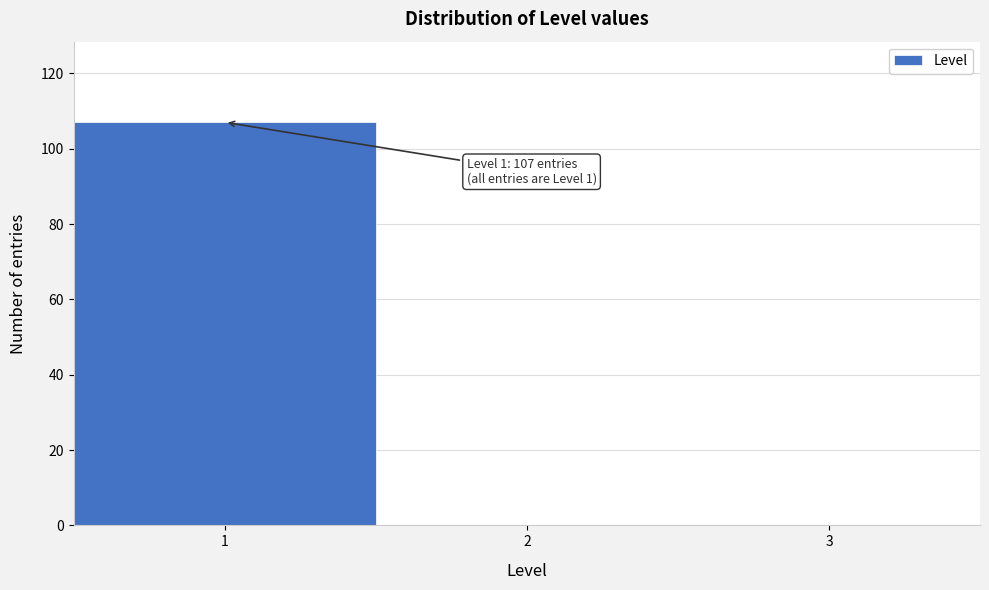

Over which range of the x-axis is the bar tallest?

0.5 to 1.5